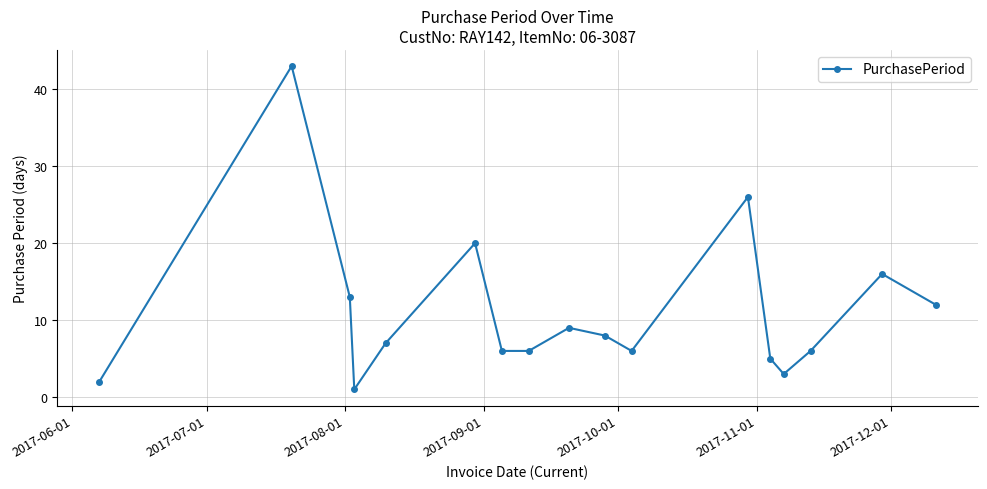

How many interior local peaks (higher than both neighbors) does the data have?

5